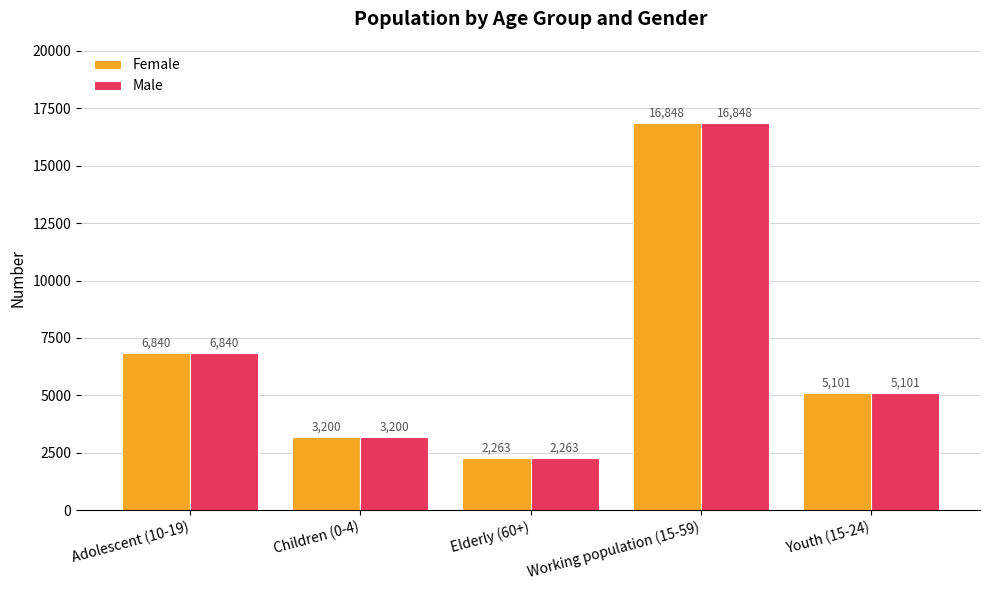

What is the approximate value of Male at Elderly (60+), to the nearest 50?

2250